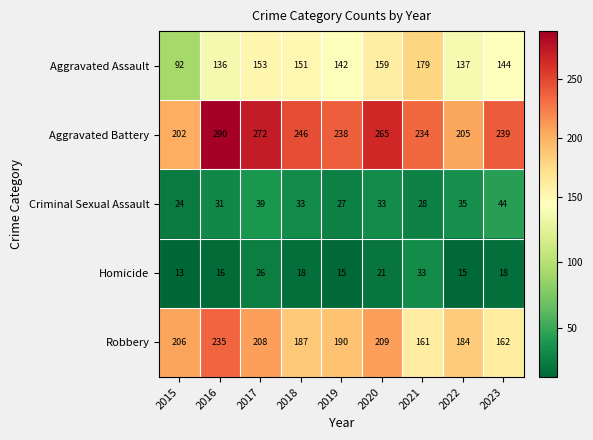

At which category is the sum across all series the highest?

2016